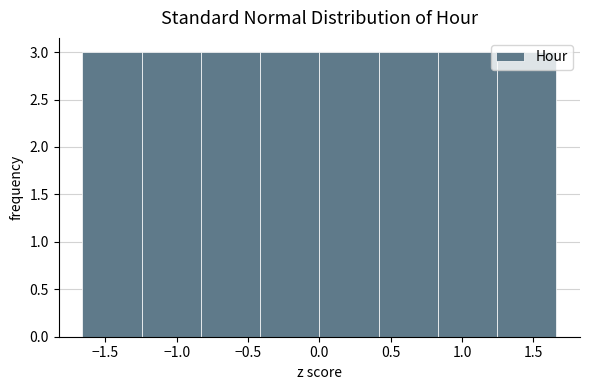

What is the height of the bar covering 0.00 to 0.40 on the x-axis? Neither the bar edges nor the heights are printed on the chart, so give them approximately, as read against the axes.

3